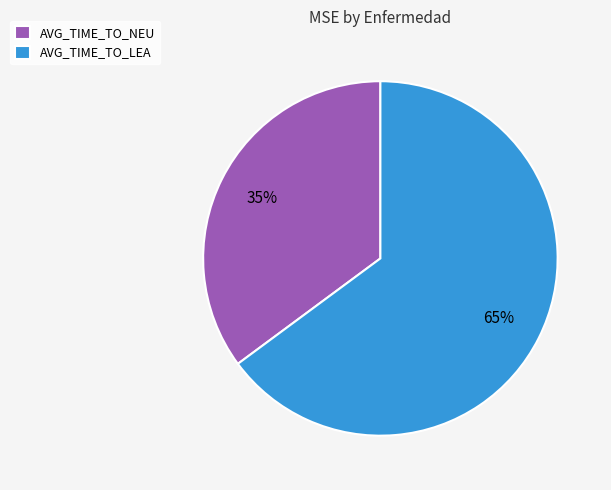

The AVG_TIME_TO_LEA slice represents 65% of the pie. True or false?

True